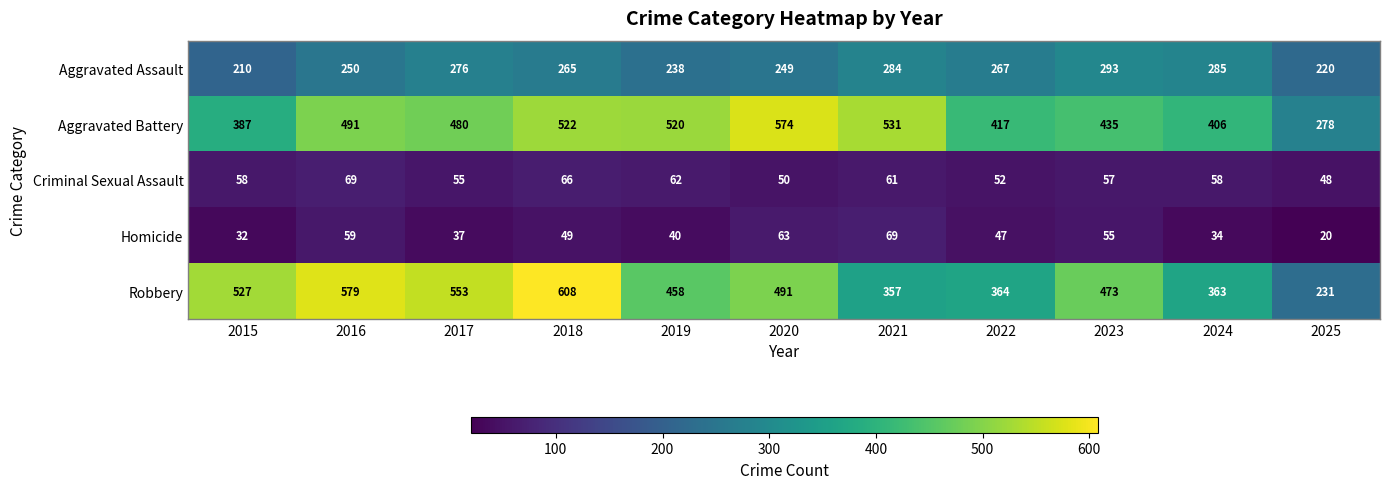

What is the sum of the Homicide values at 2018 and 2017?

86